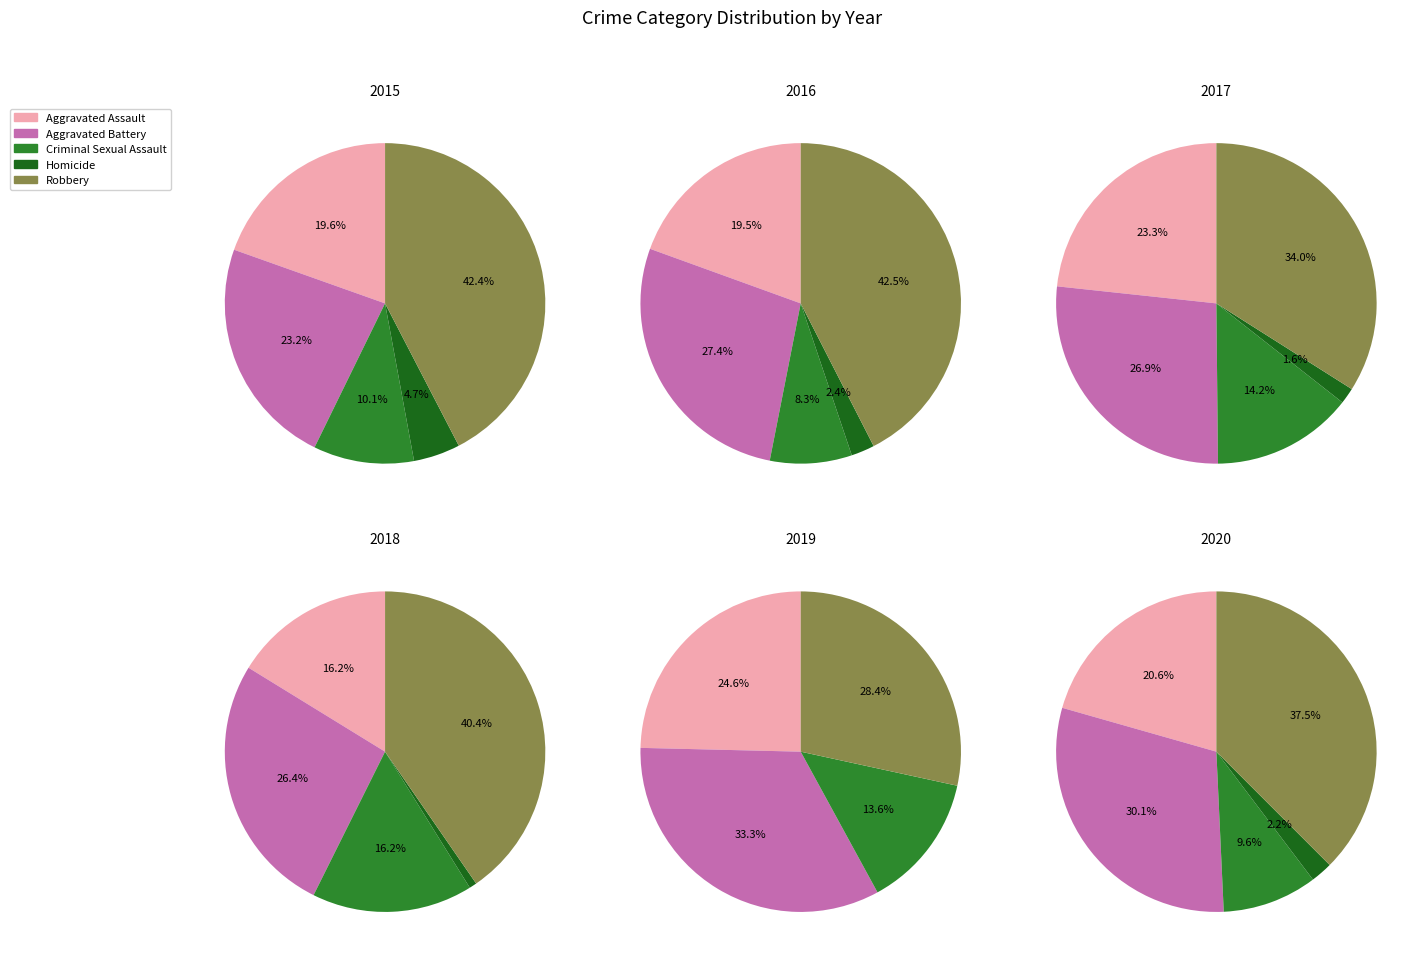

Which has a higher value, Criminal Sexual Assault or Aggravated Assault?

Aggravated Assault